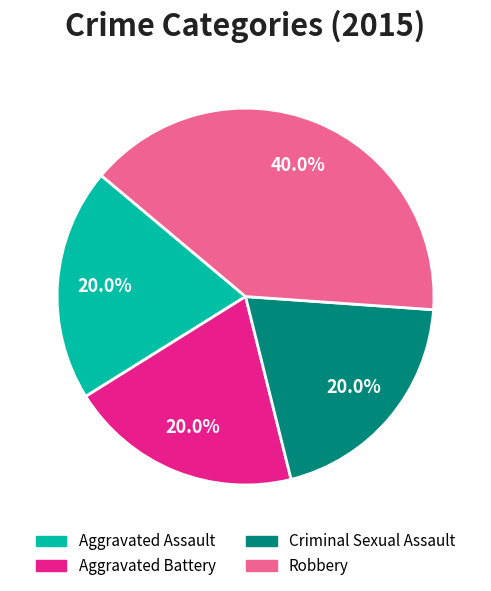

To the nearest percent, what is the combined percentage of Aggravated Battery and Aggravated Assault?

40%